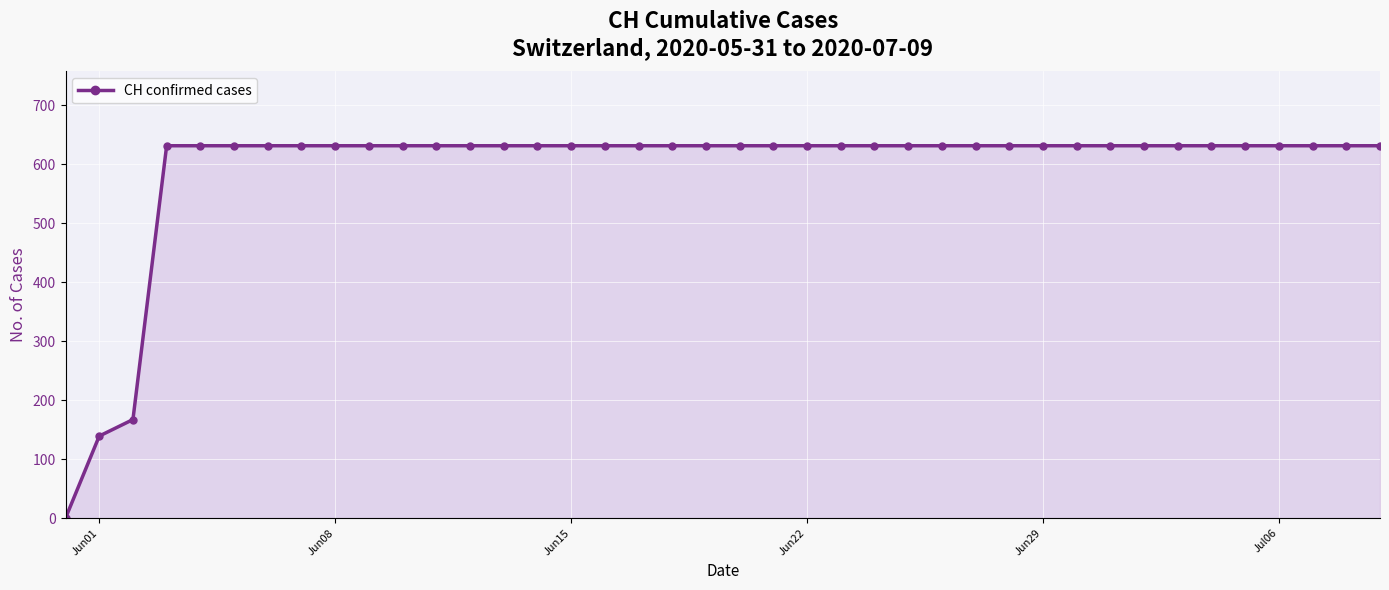

How many lines are shown in the chart?

1